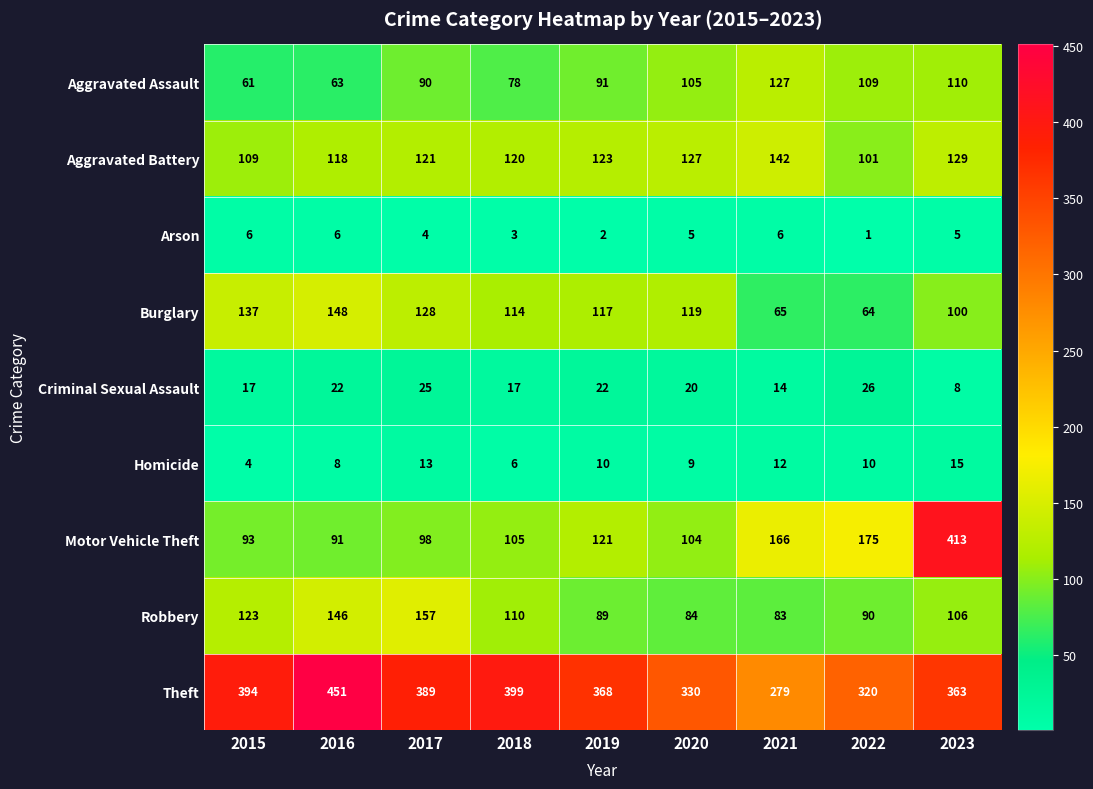

Which series changed the most between 2016 and 2019?

Theft